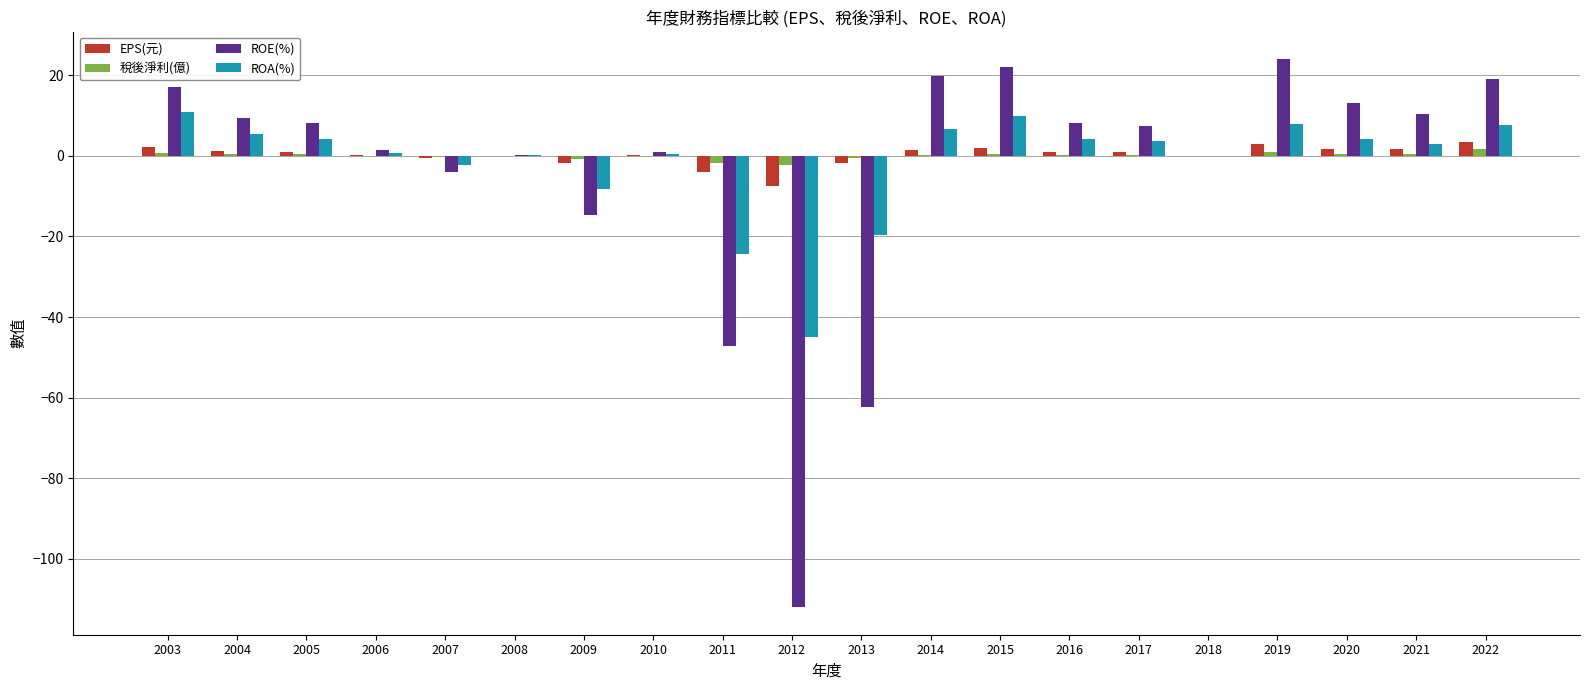

How many series are shown in this chart?

4